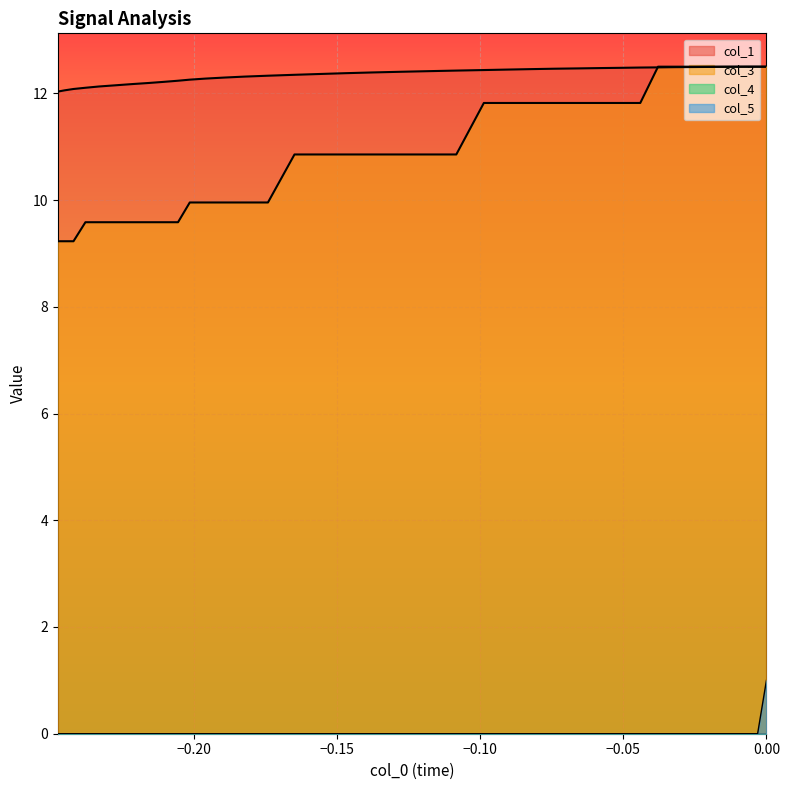

What is the minimum value for col_3?

9.2